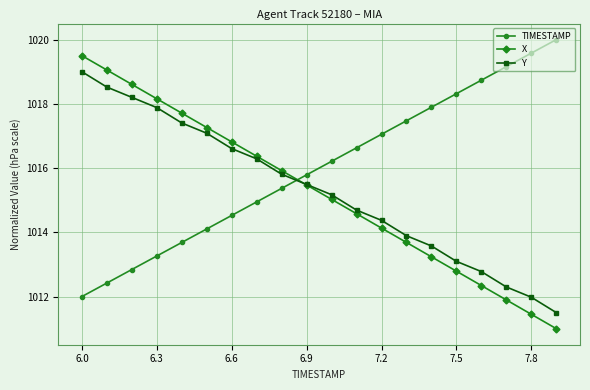

True or false: Y and TIMESTAMP intersect in this chart.

True